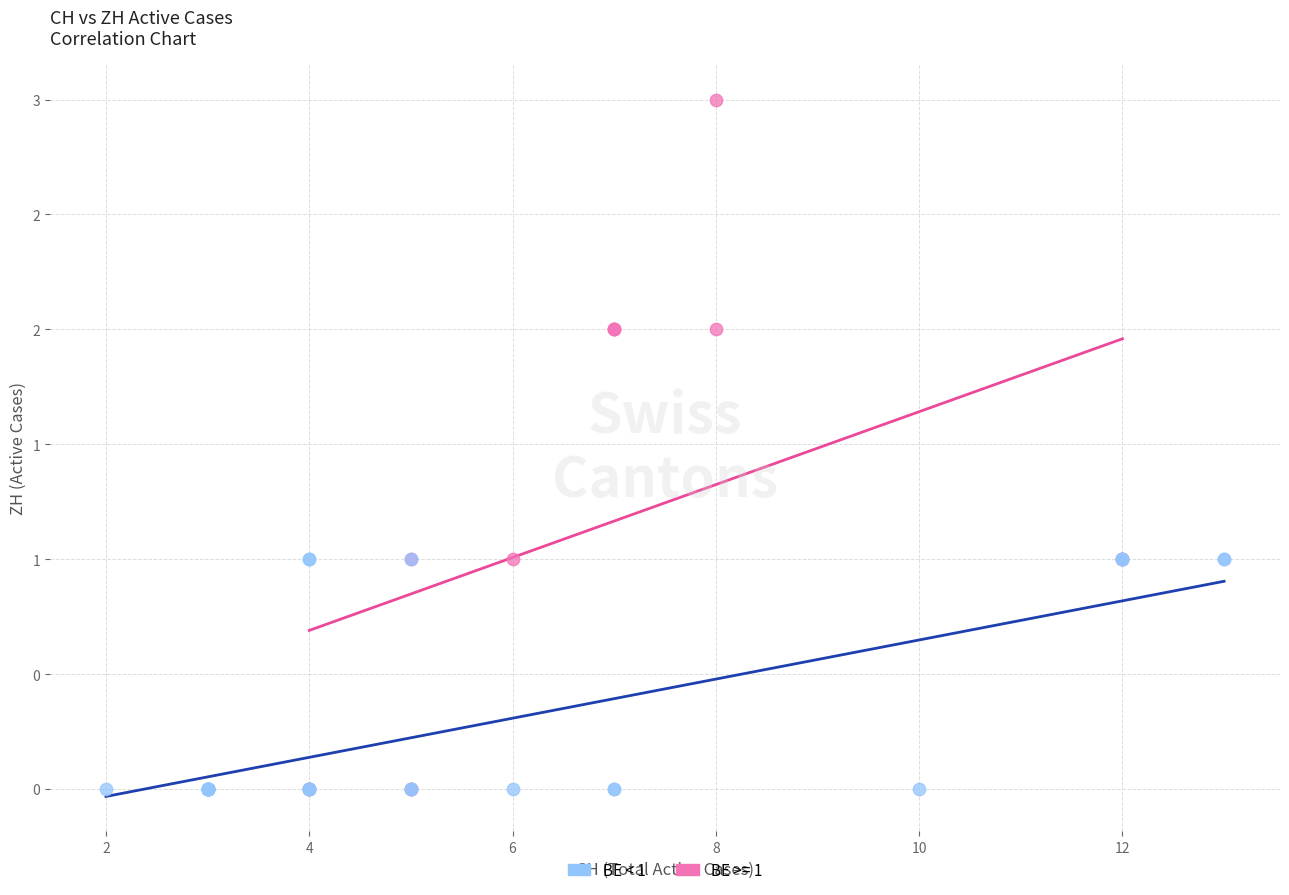

What are all the series names shown in the legend?

BE < 1, BE >= 1